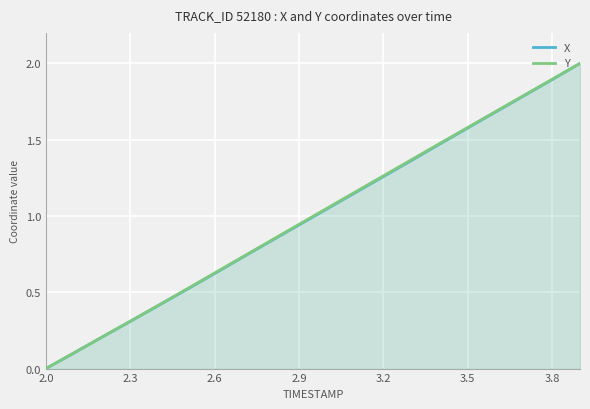

How many categories are shown in the chart?

20